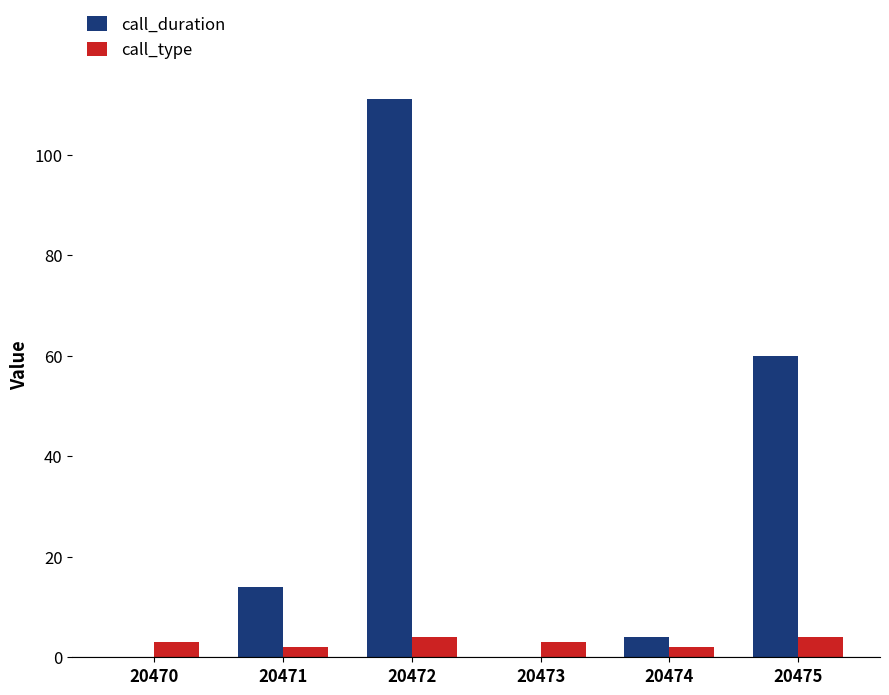

What is the total value across all series at 20472?

115